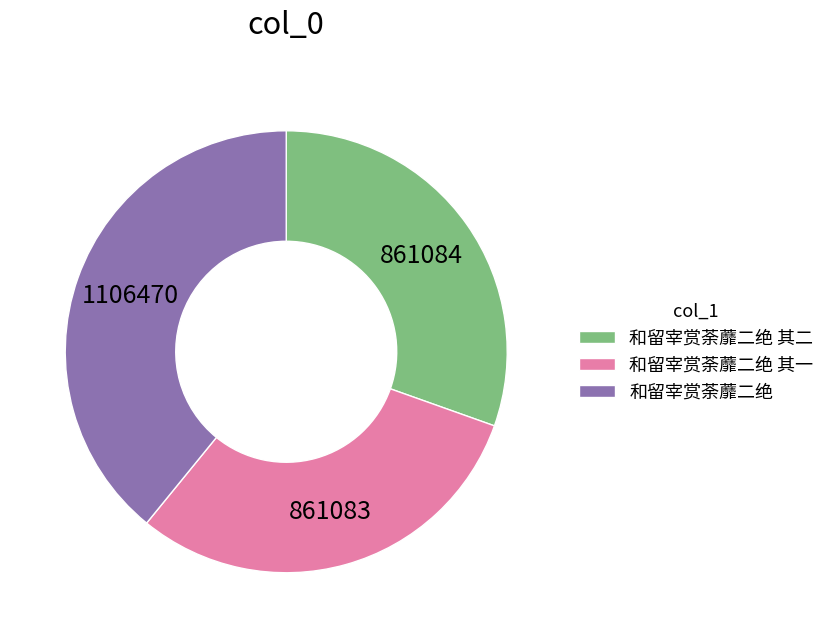

Combined, do 和留宰赏荼蘼二绝 其二 and 和留宰赏荼蘼二绝 其一 account for over 50%?

Yes